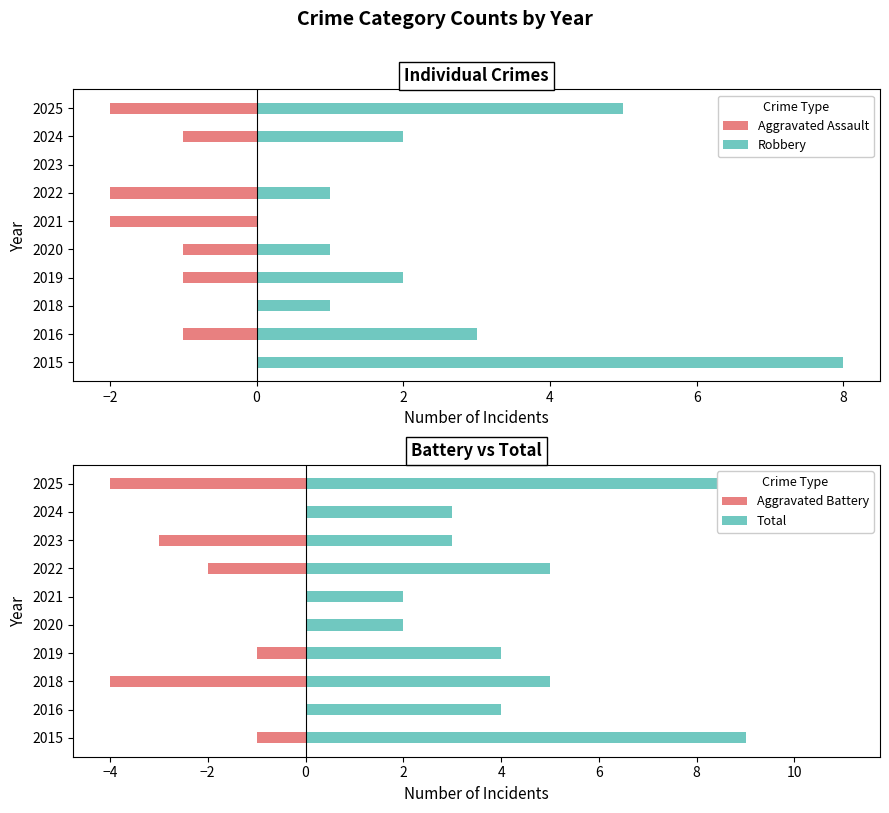

How many groups of bars are there?

10